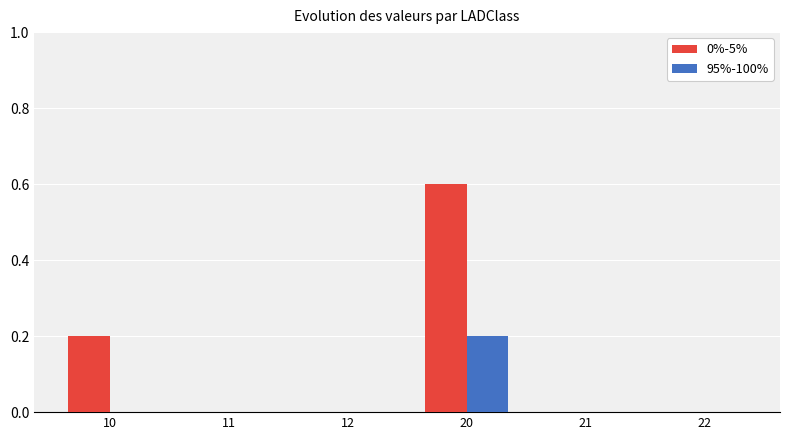

The 0%-5% series shows 0.0 at 12. True or false?

True